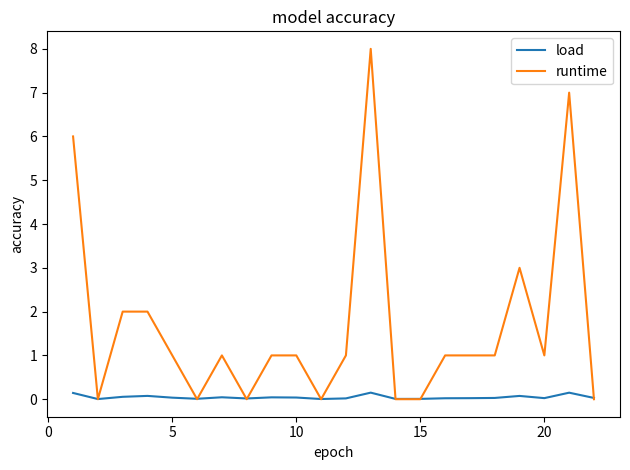

Is this an area chart (filled region under the line)?

No